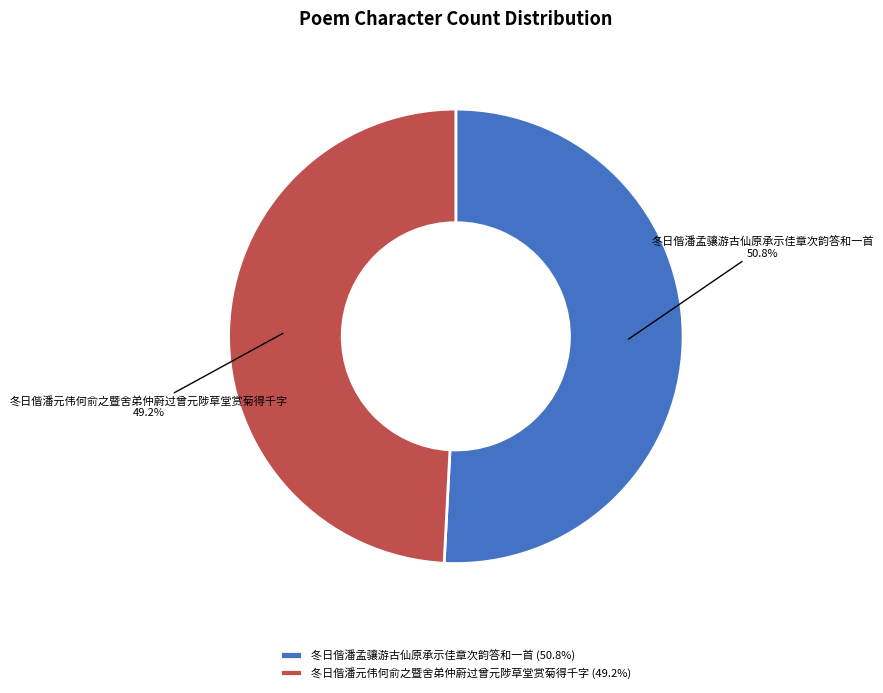

Is it true that 冬日偕潘元伟何俞之暨舍弟仲蔚过曾元陟草堂赏菊得千字 is 57% of the pie?

False